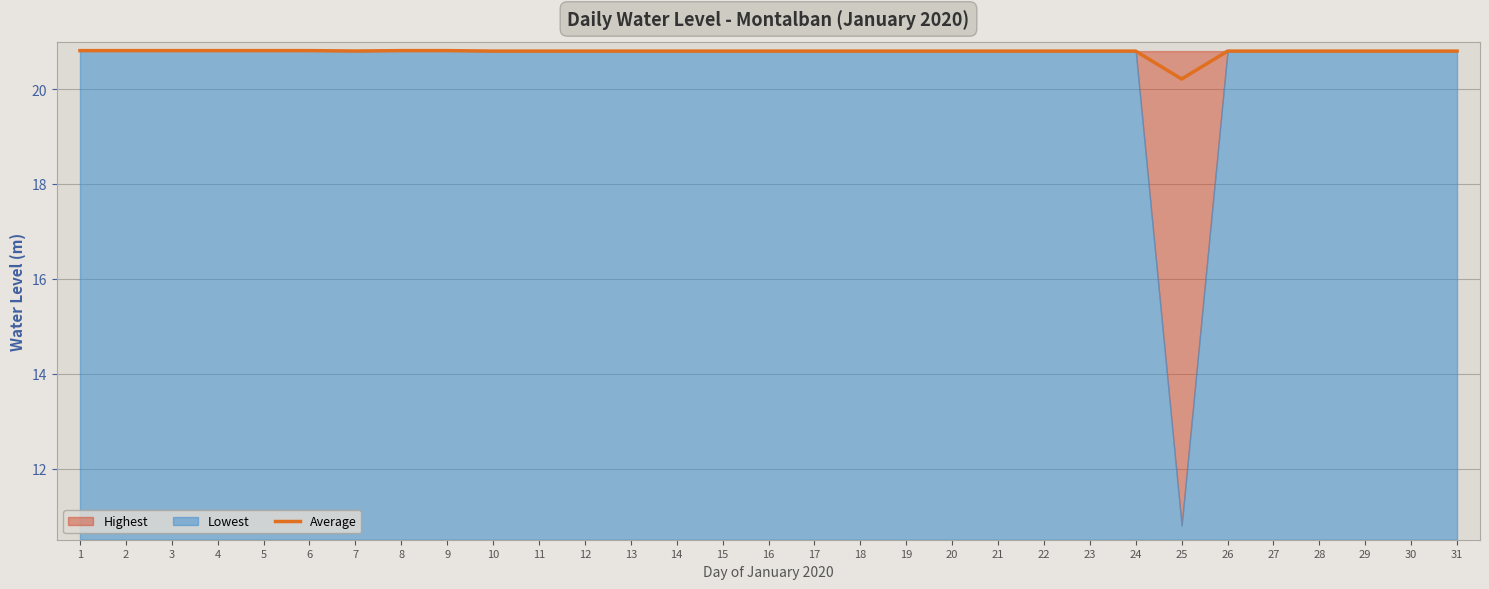

The value of Average at 14 is 27.6. True or false?

False